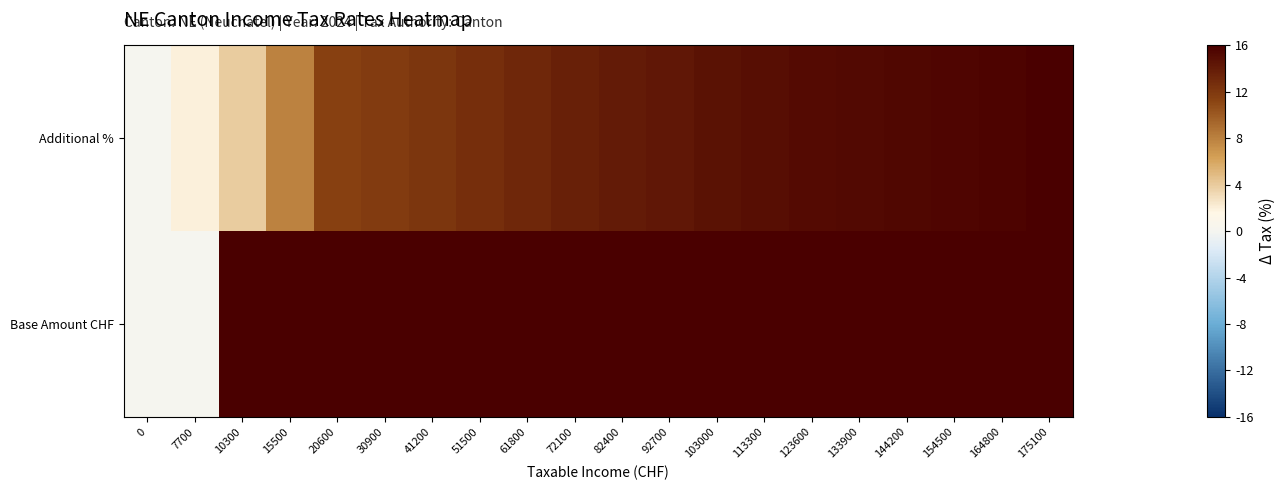

At how many categories does at least one series exceed 10931?

8